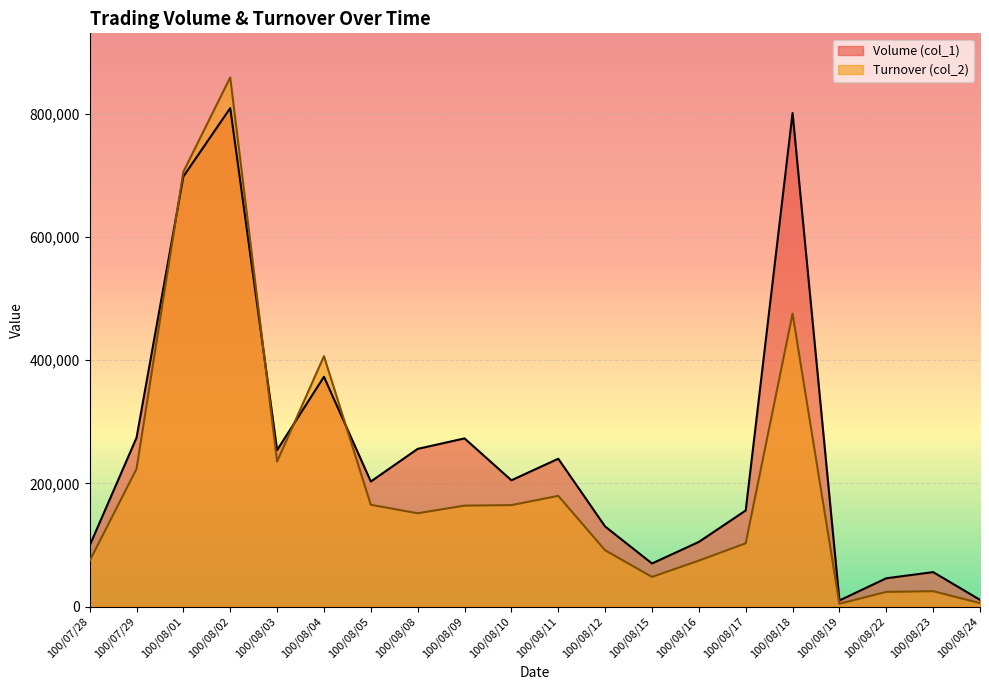

What position from the left is 100/08/24?

20